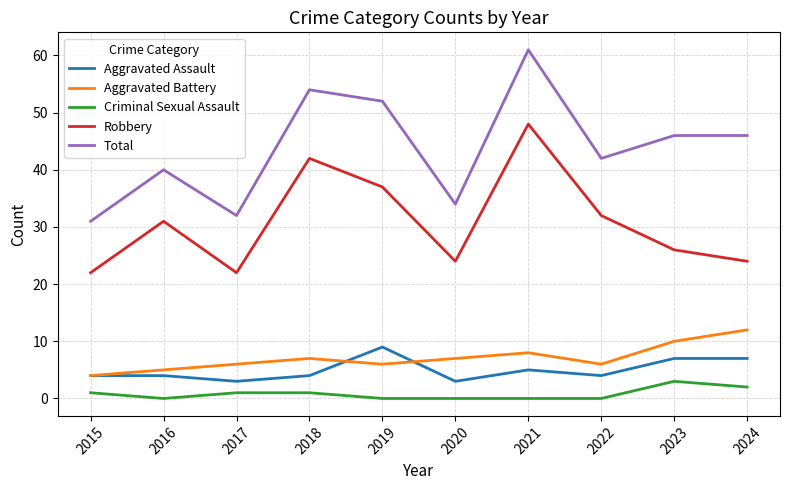

Is the value of Criminal Sexual Assault at 2024 greater than the value of Total at 2016?

No